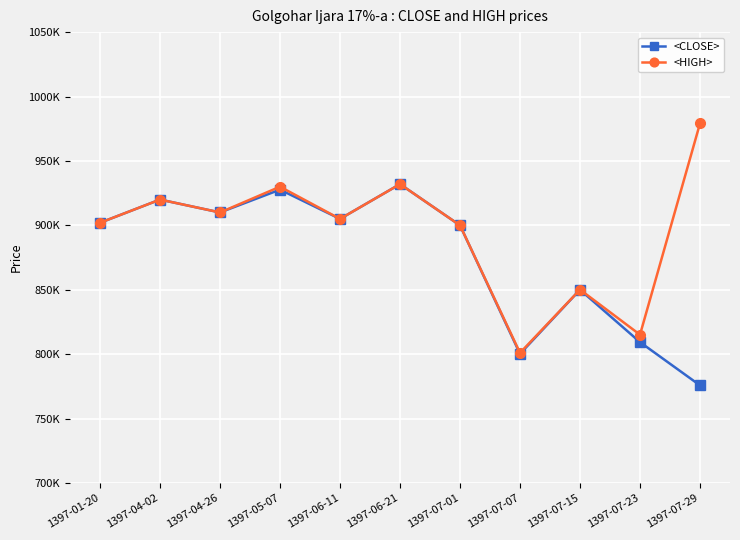

Reading left to right, what are all the values shown in this chart?

<CLOSE>: 1397-01-20=902000	1397-04-02=920000	1397-04-26=910000	1397-05-07=927698	1397-06-11=905000	1397-06-21=932000	1397-07-01=900000	1397-07-07=800250	1397-07-15=850001	1397-07-23=809330	1397-07-29=775790
<HIGH>: 1397-01-20=902000	1397-04-02=920000	1397-04-26=910000	1397-05-07=930000	1397-06-11=905000	1397-06-21=932000	1397-07-01=900000	1397-07-07=801000	1397-07-15=850099	1397-07-23=815111	1397-07-29=979111